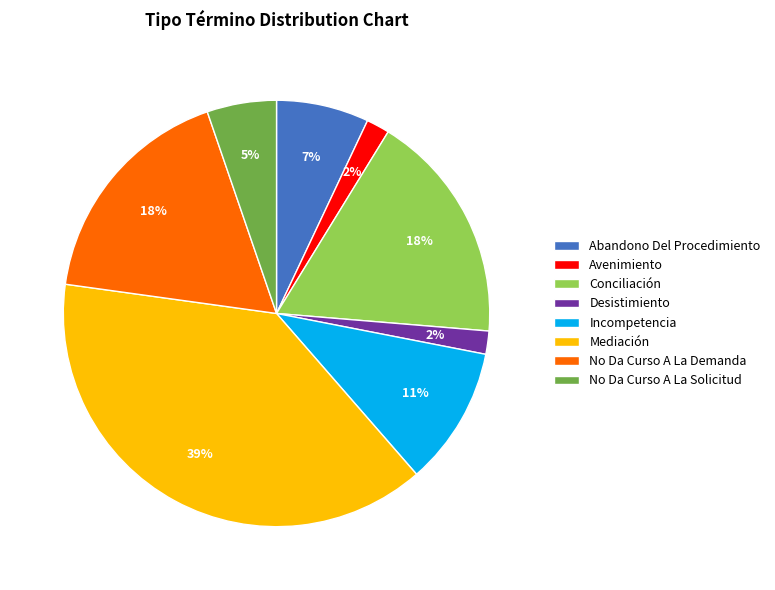

Does Abandono Del Procedimiento account for over 50% of the chart?

No